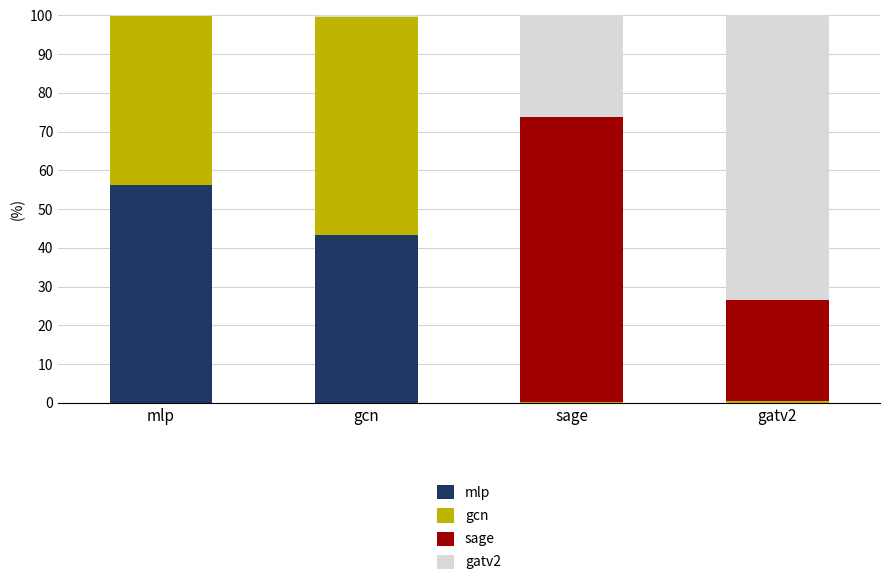

What is the average value of the mlp series?

25.0